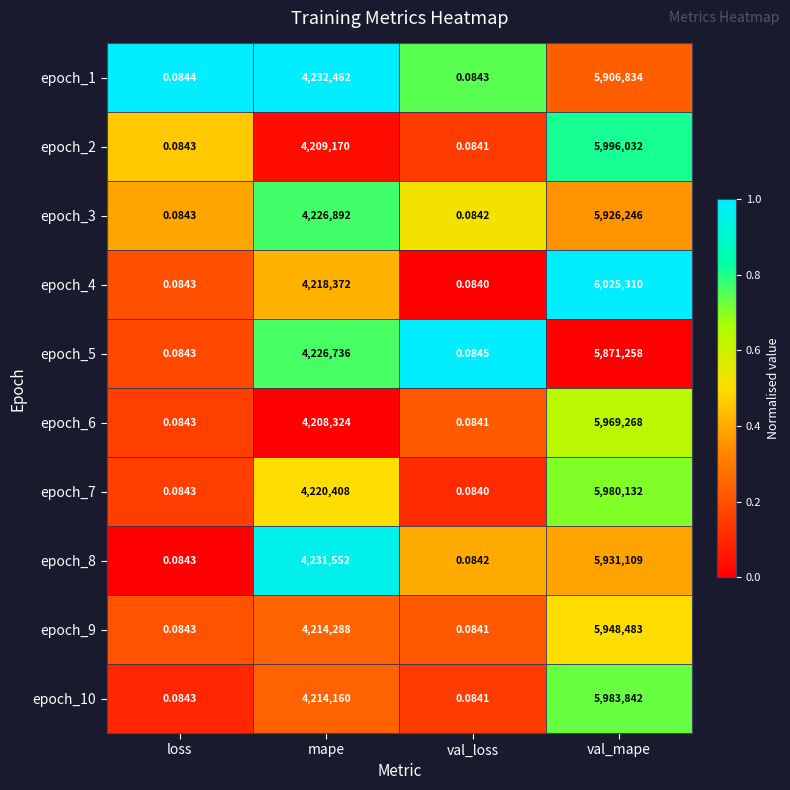

At which category does the chart reach its peak across all series?

val_mape